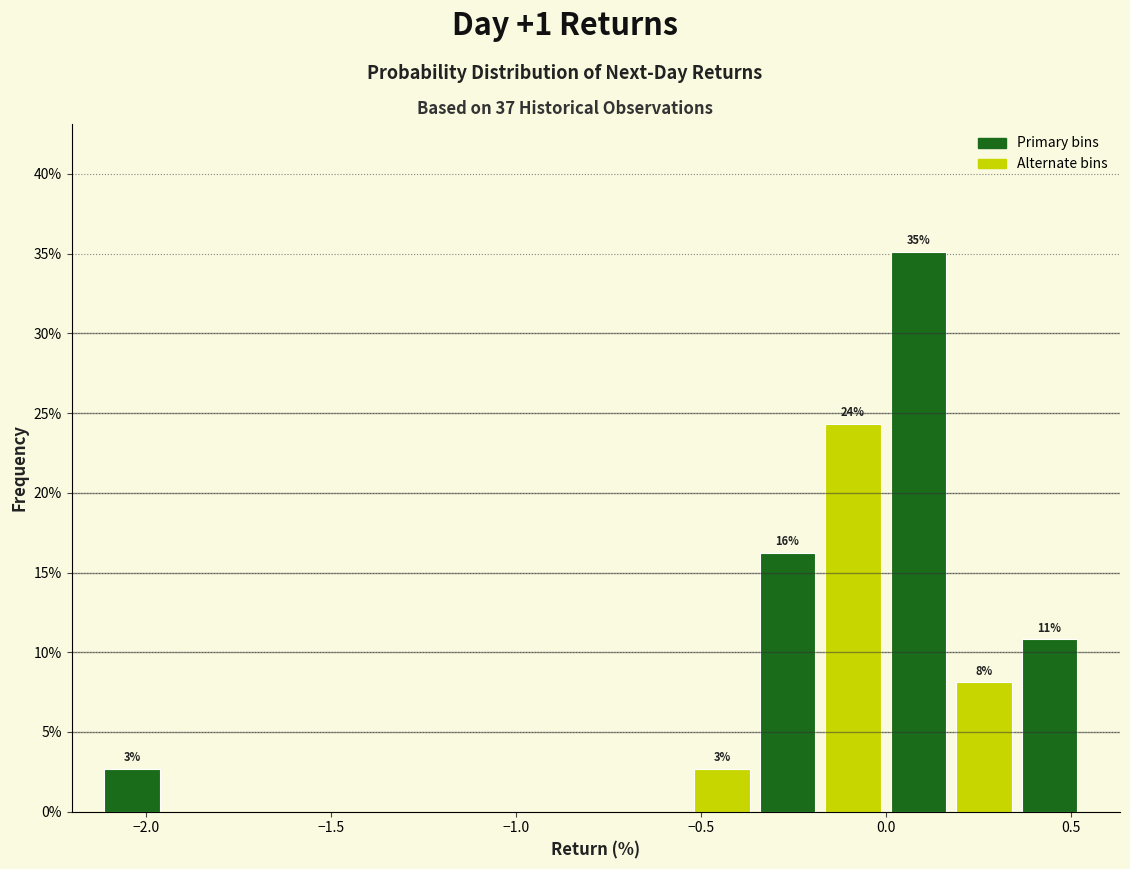

Around what value on the x-axis is the tallest bar? Give the approximate position of its centre, as read against the axis.

0.10